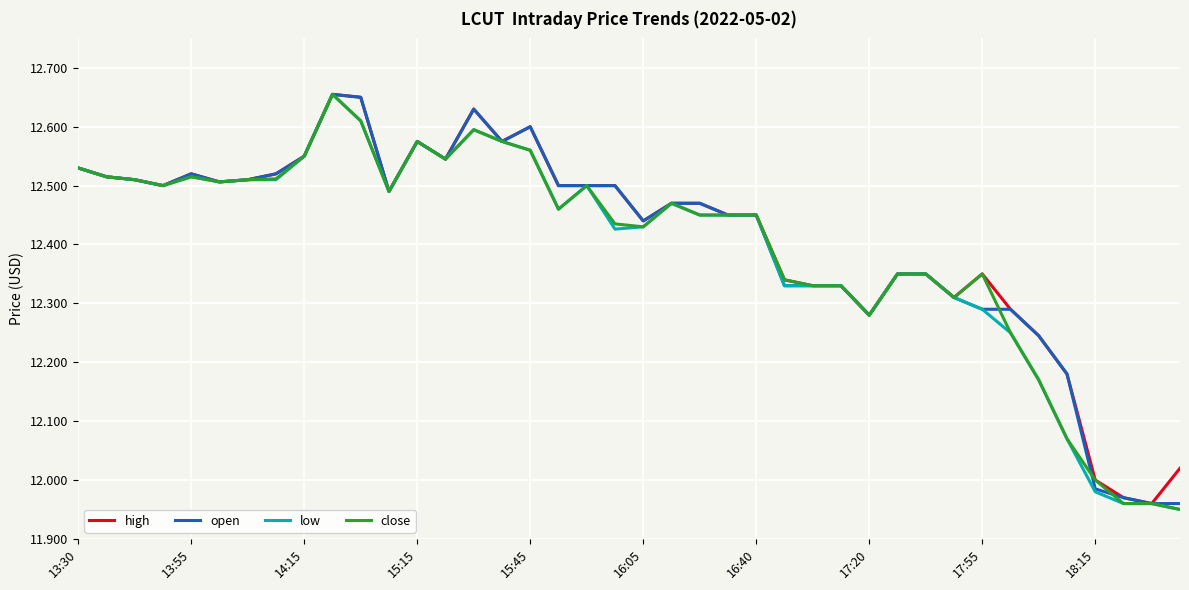

Does the chart have visible grid lines?

Yes